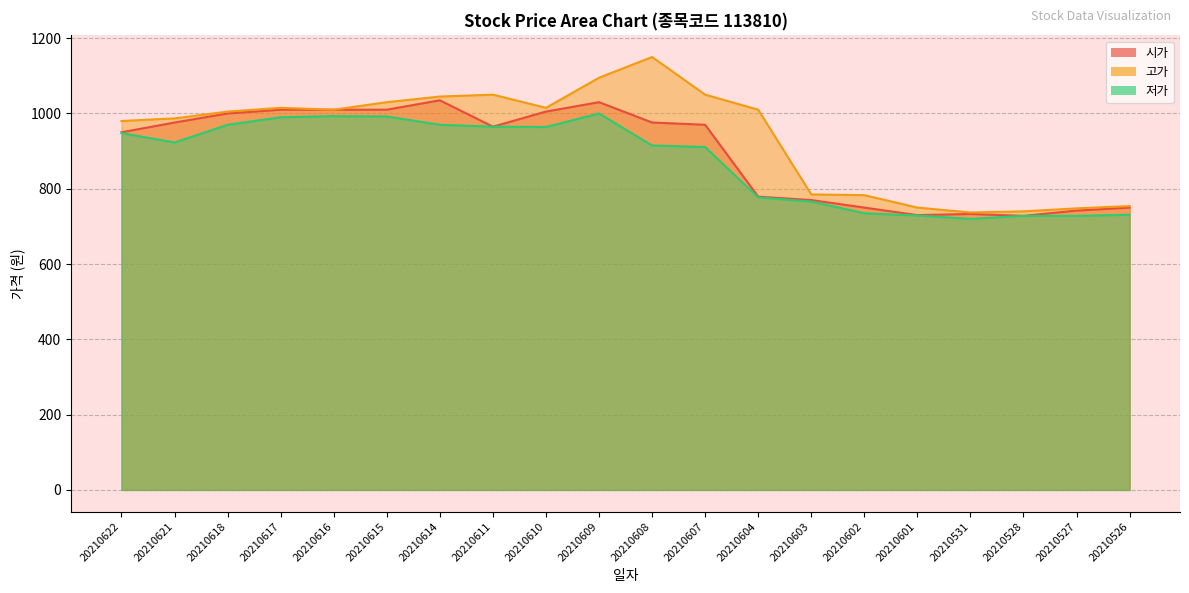

Is it true that 시가 equals 1425 at 20210608?

False